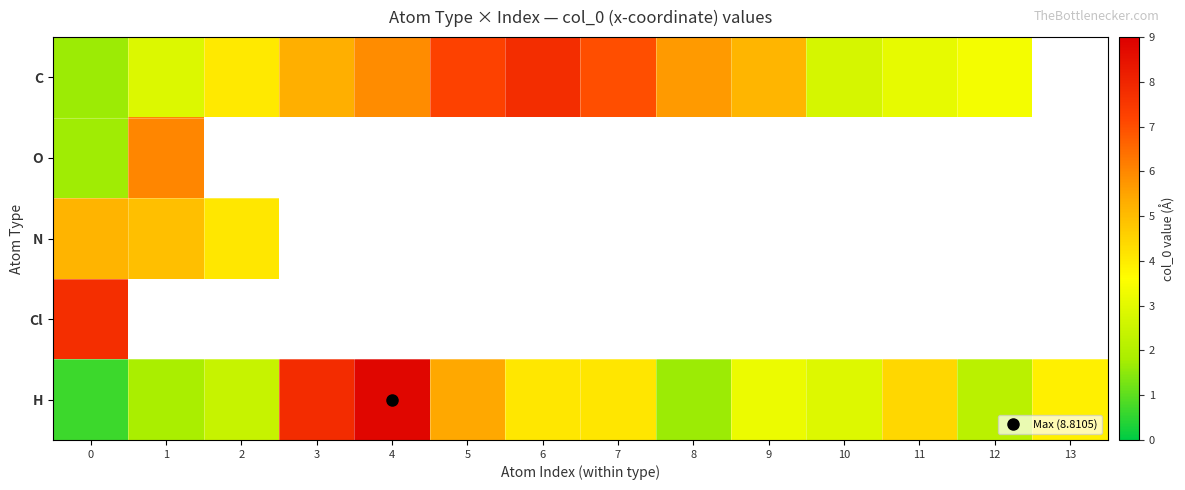

What is the difference between the highest and lowest values at 1?

4.2